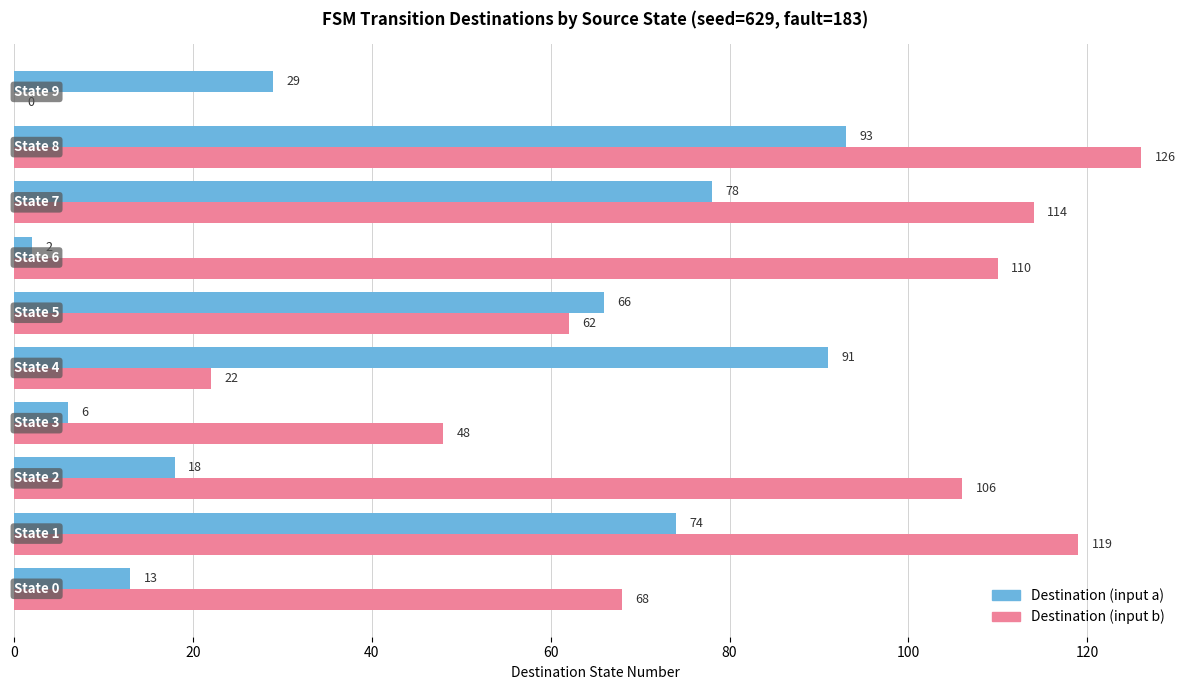

What is the sum of all Destination (input a) values?

470